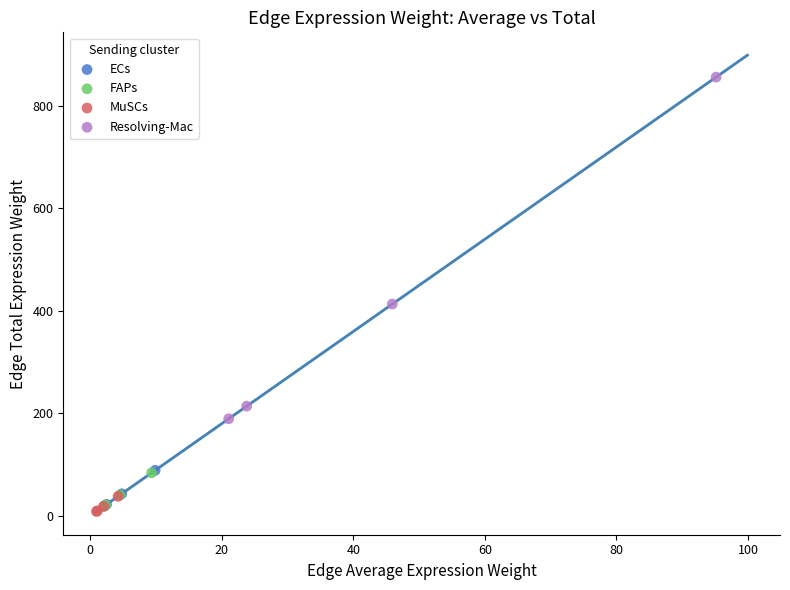

Which series has the widest spread of Y values?

Resolving-Mac